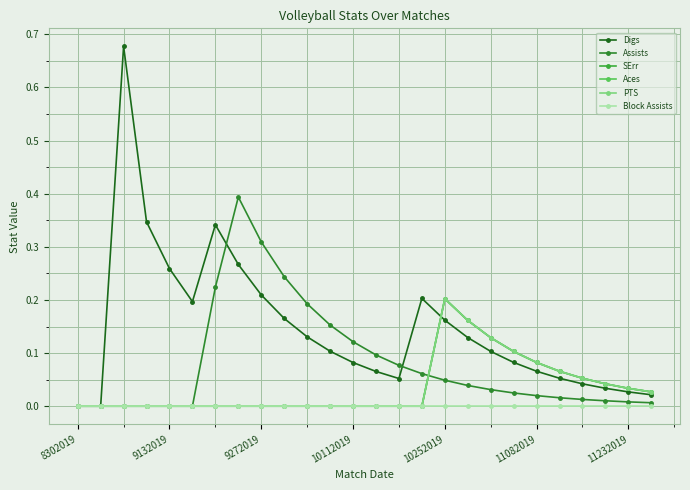

At how many categories does at least one series exceed 0?

24